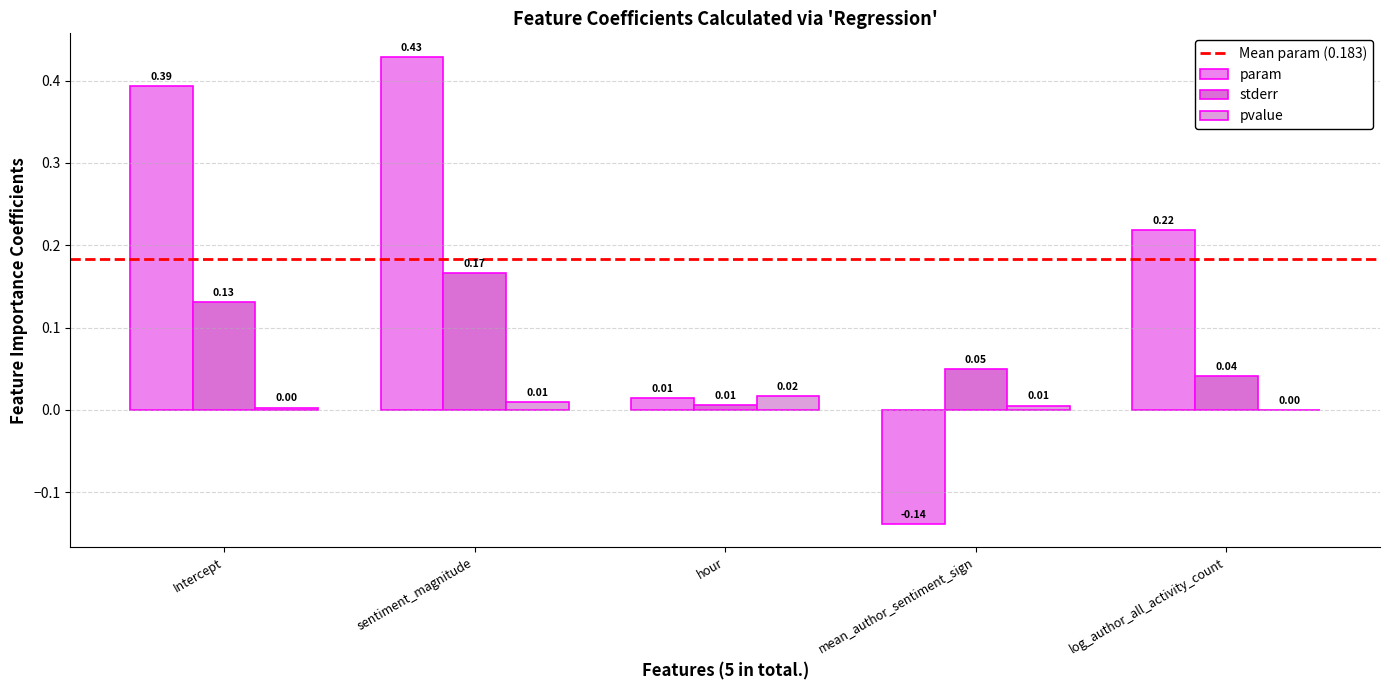

At which category does the chart reach its minimum across all series?

mean_author_sentiment_sign